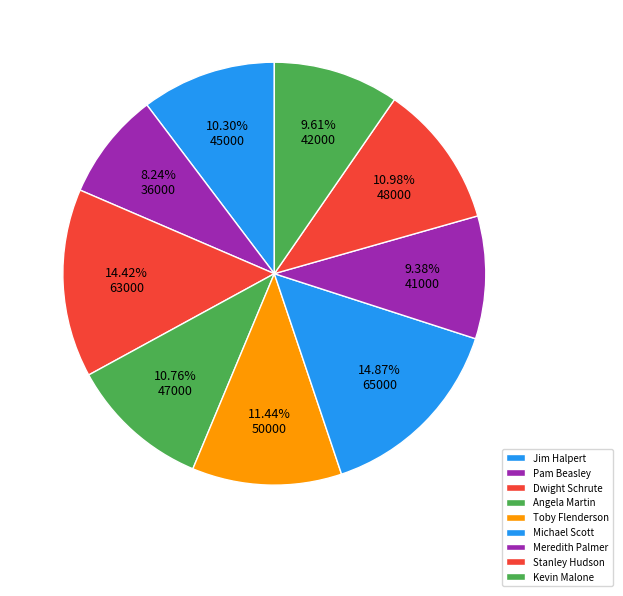

Is there any slice that represents more than half of the pie?

No